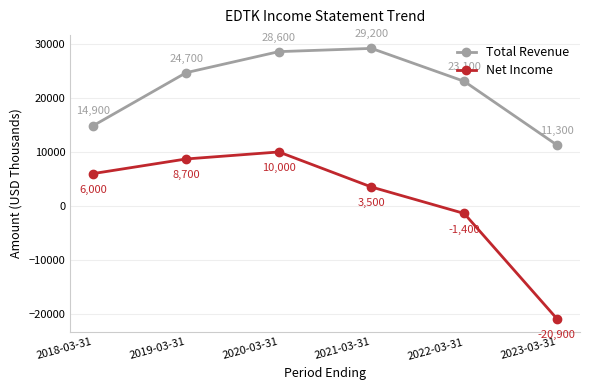

What is the value of the Total Revenue point at the 6th from the left?

11300